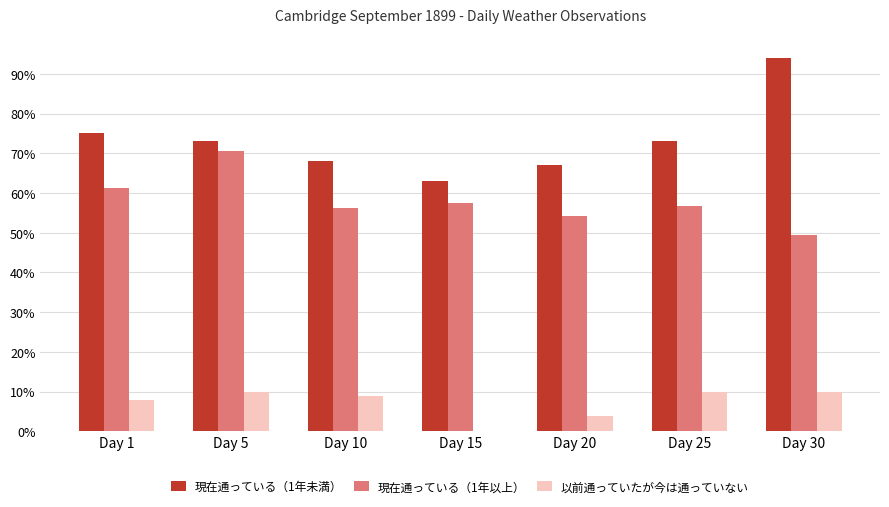

How many distinct data groups are displayed?

3